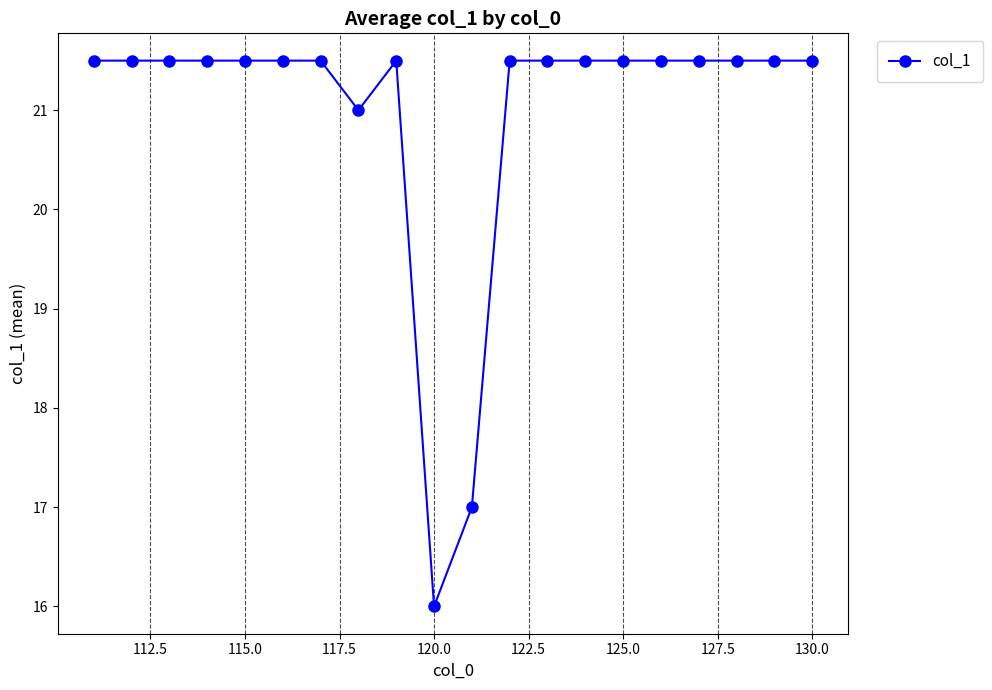

What is the greatest value displayed?

21.5